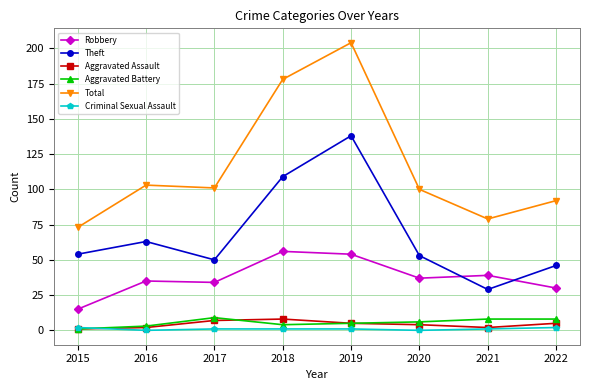

Reading left to right, transcribe all the data shown in this chart.

Robbery: 2015=15	2016=35	2017=34	2018=56	2019=54	2020=37	2021=39	2022=30
Theft: 2015=54	2016=63	2017=50	2018=109	2019=138	2020=53	2021=29	2022=46
Aggravated Assault: 2015=1	2016=2	2017=7	2018=8	2019=5	2020=4	2021=2	2022=5
Aggravated Battery: 2015=1	2016=3	2017=9	2018=4	2019=5	2020=6	2021=8	2022=8
Total: 2015=73	2016=103	2017=101	2018=178	2019=204	2020=100	2021=79	2022=92
Criminal Sexual Assault: 2015=2	2016=0	2017=1	2018=1	2019=1	2020=0	2021=1	2022=2